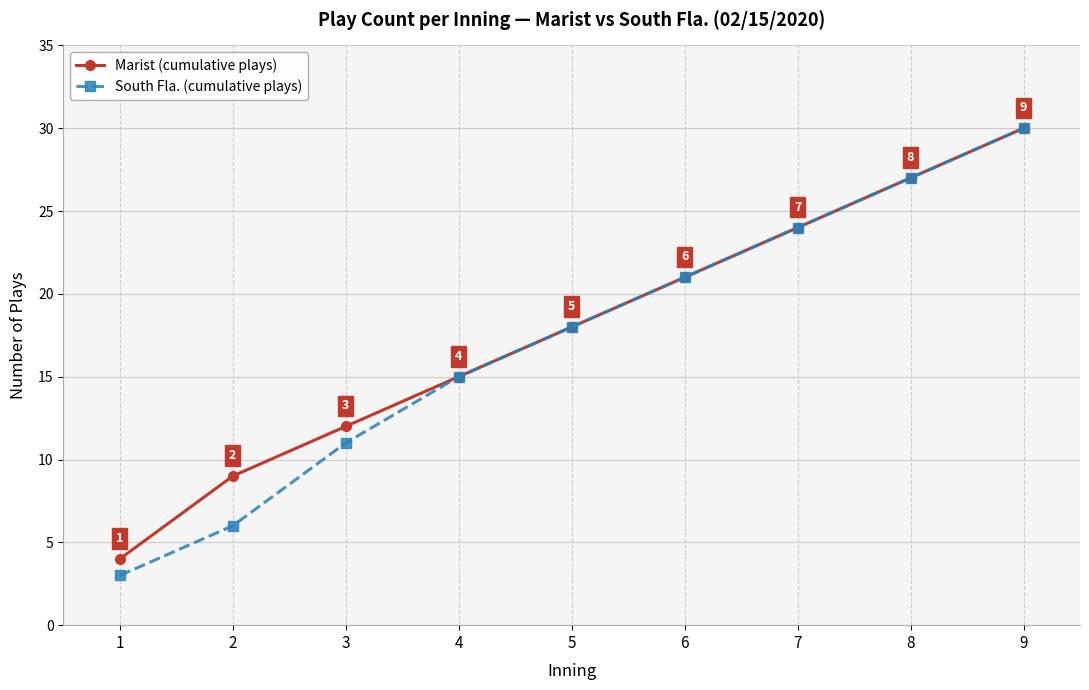

How many lines are shown in the chart?

2